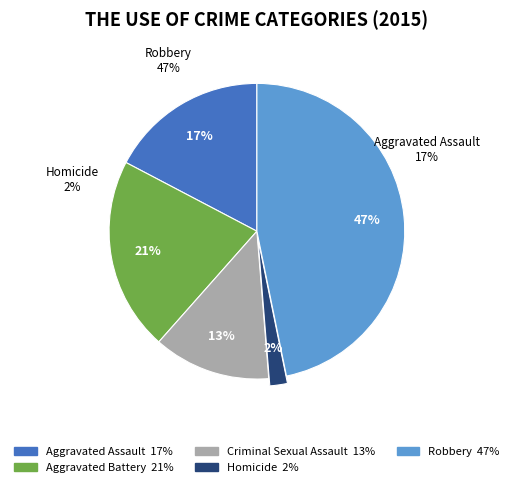

Which category has the biggest portion of the pie?

Robbery